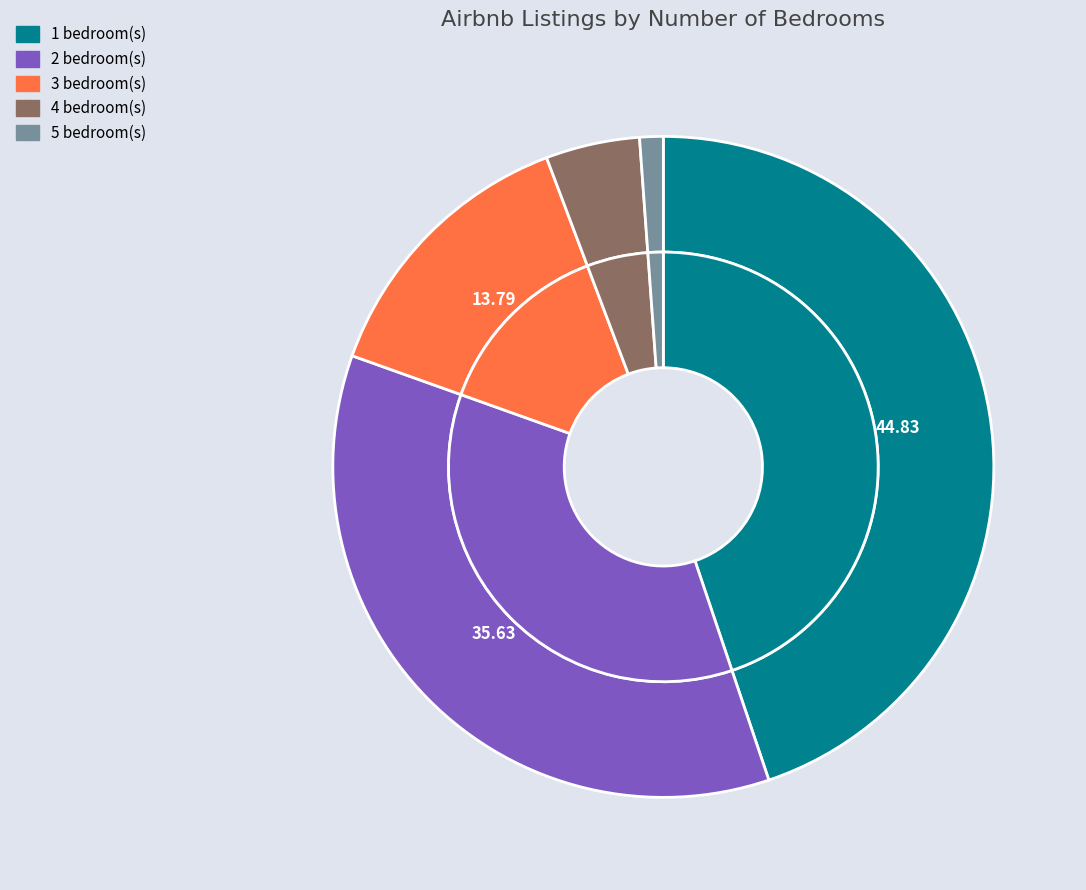

Does any single category account for the majority?

No